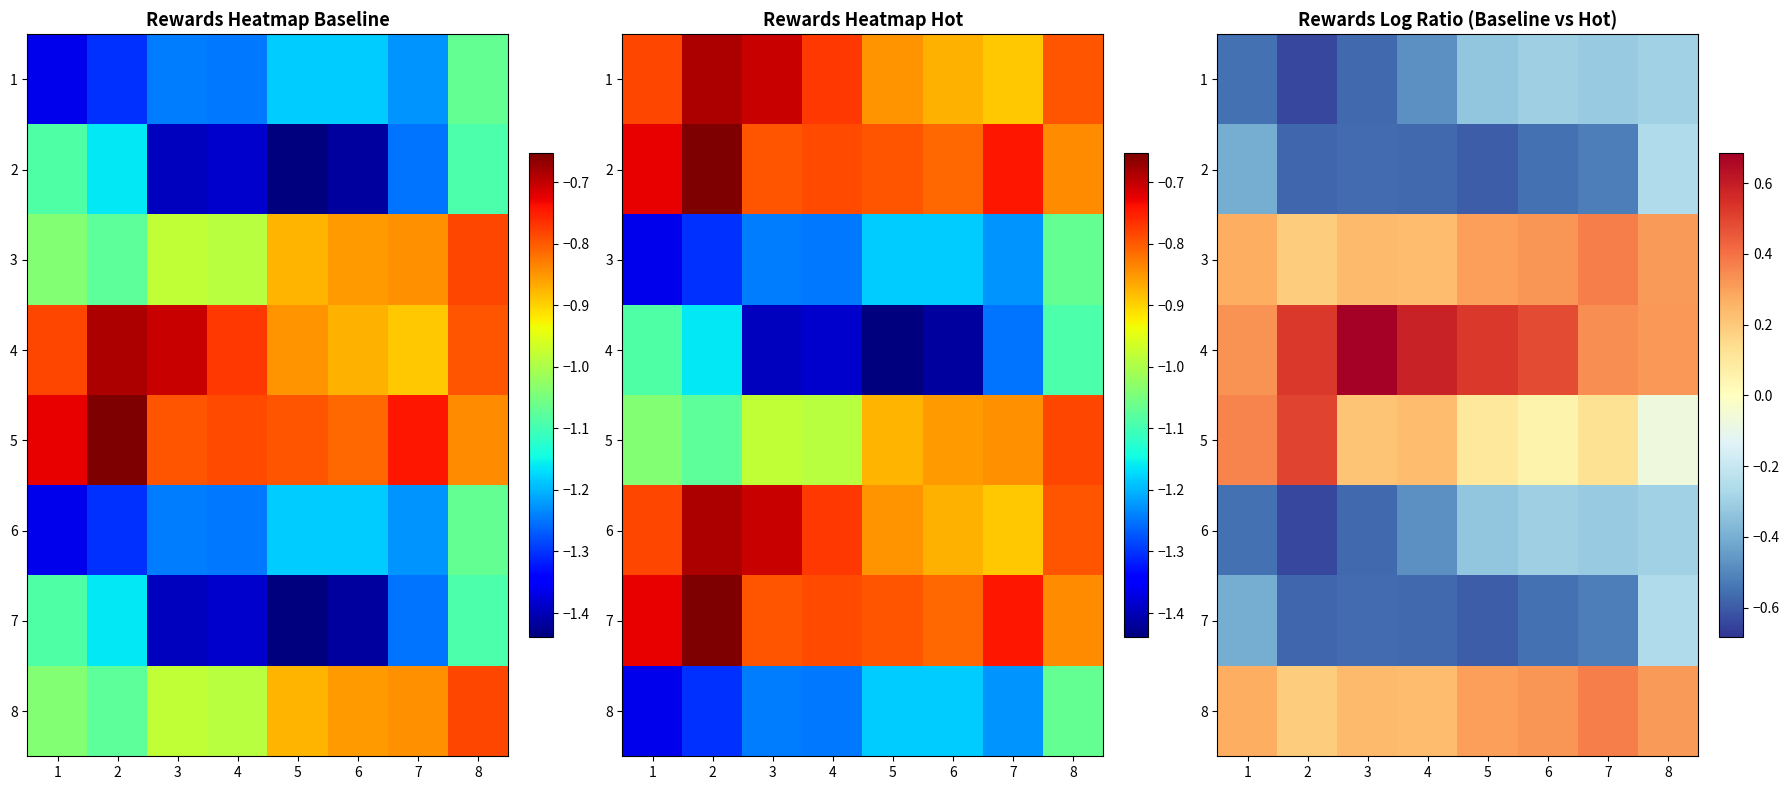

The 5 series shows 0.2 at 7. True or false?

False